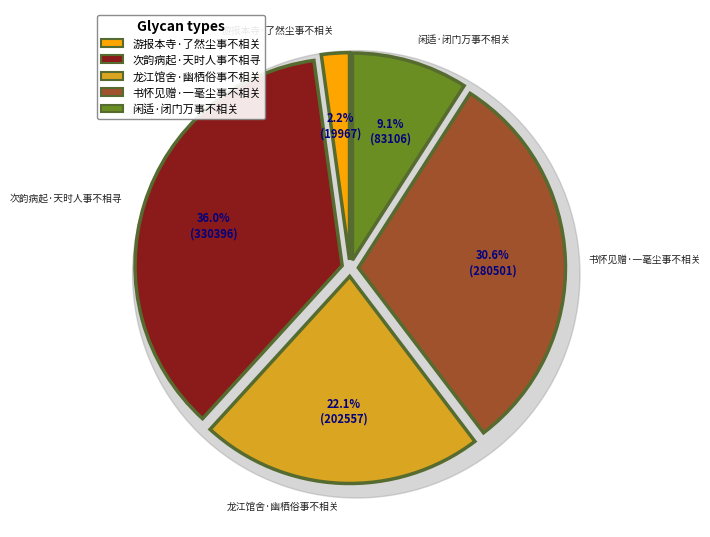

What percentage is the 闲适·闭门万事不相关 slice, to the nearest percent?

9%